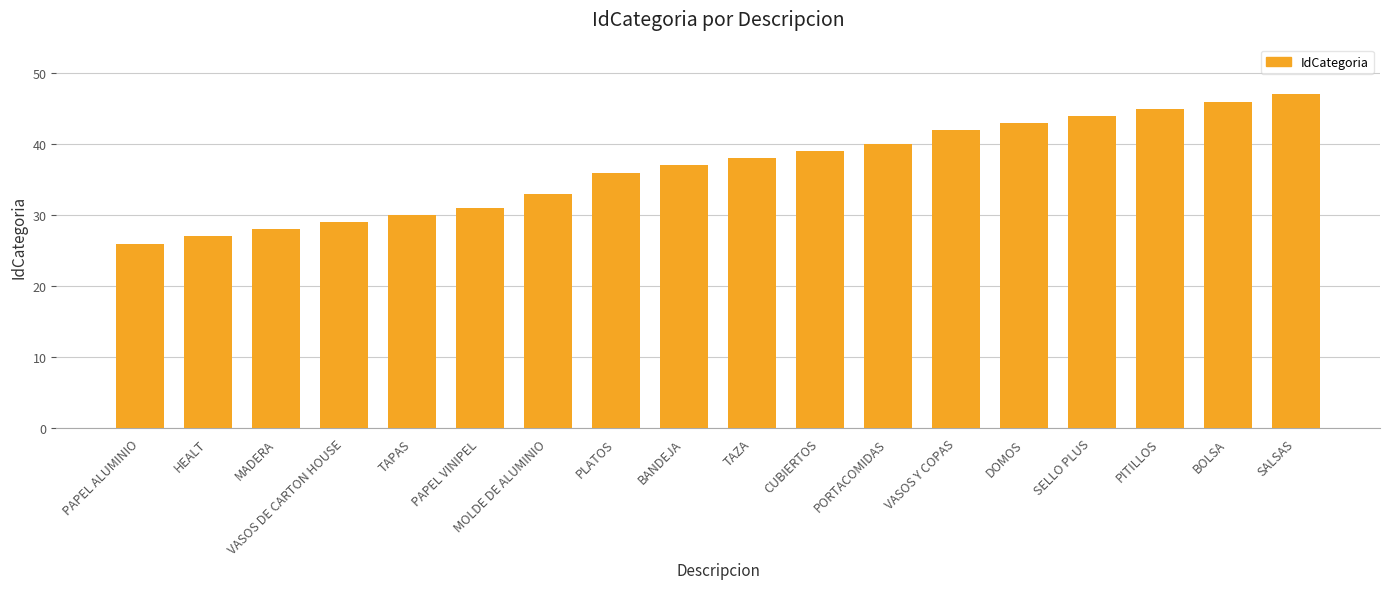

Rank the categories by value from highest to lowest.

SALSAS, BOLSA, PITILLOS, SELLO PLUS, DOMOS, VASOS Y COPAS, PORTACOMIDAS, CUBIERTOS, TAZA, BANDEJA, PLATOS, MOLDE DE ALUMINIO, PAPEL VINIPEL, TAPAS, VASOS DE CARTON HOUSE, MADERA, HEALT, PAPEL ALUMINIO